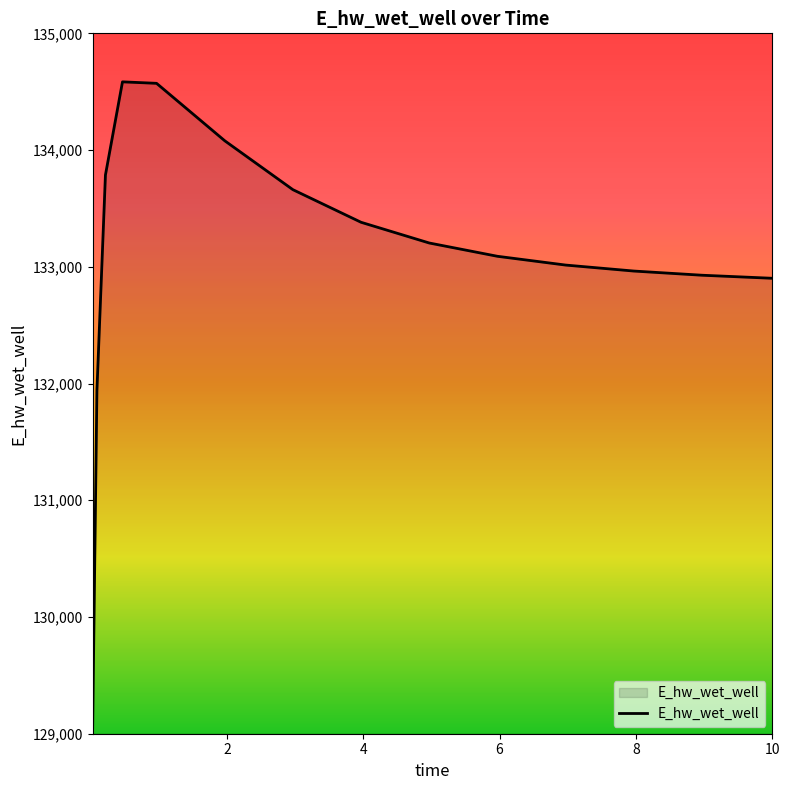

Does the chart have visible grid lines?

No